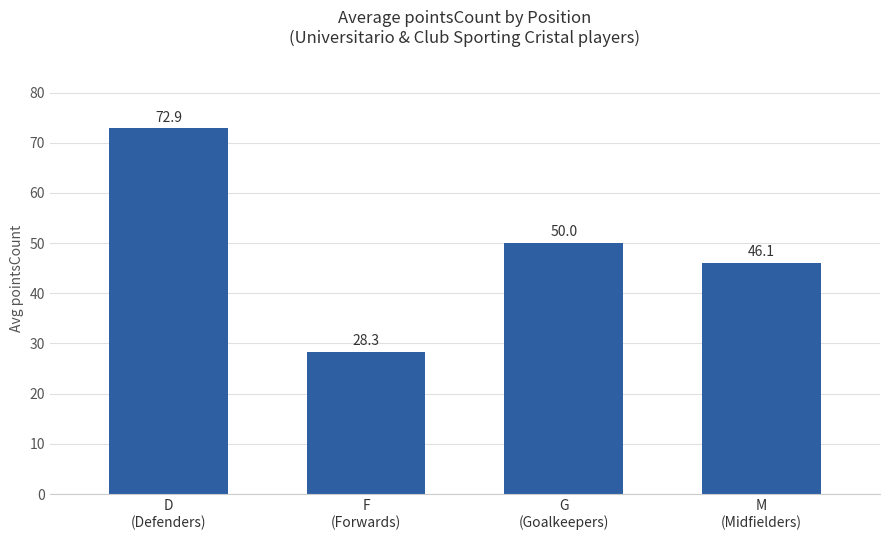

The value at G
(Goalkeepers) is 25.3. True or false?

False